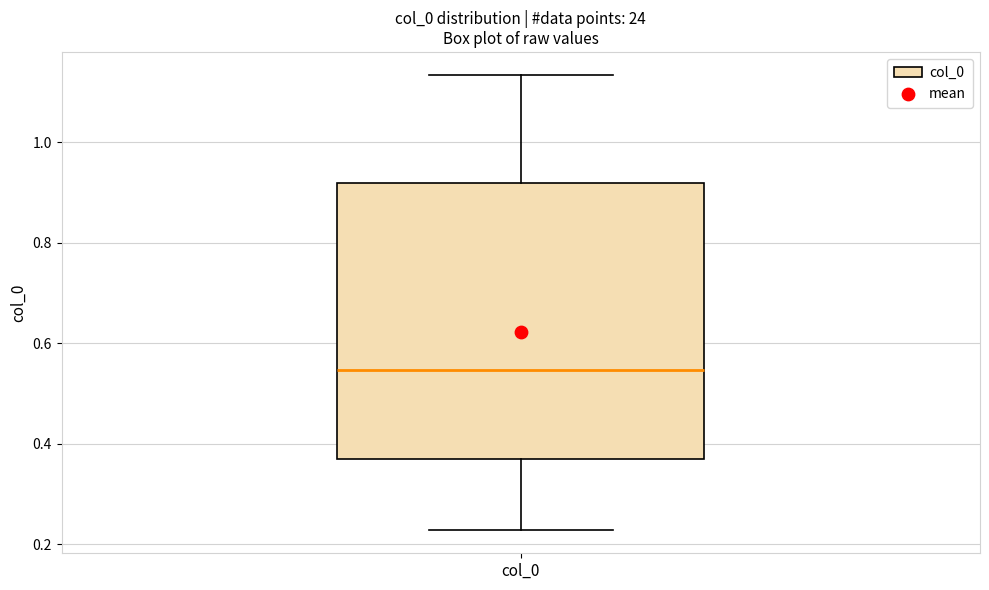

Where does the median line of the box for col_0 sit on the y-axis? The values are not printed on the chart, so give them approximately, as read against the axis.

0.54